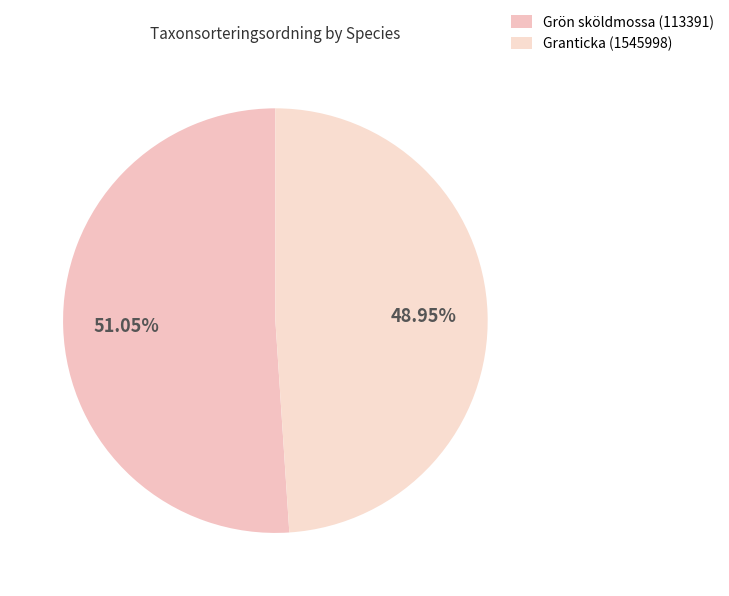

What is the ratio of the value at Grön sköldmossa (113391) to the value at Granticka (1545998)?

1.0